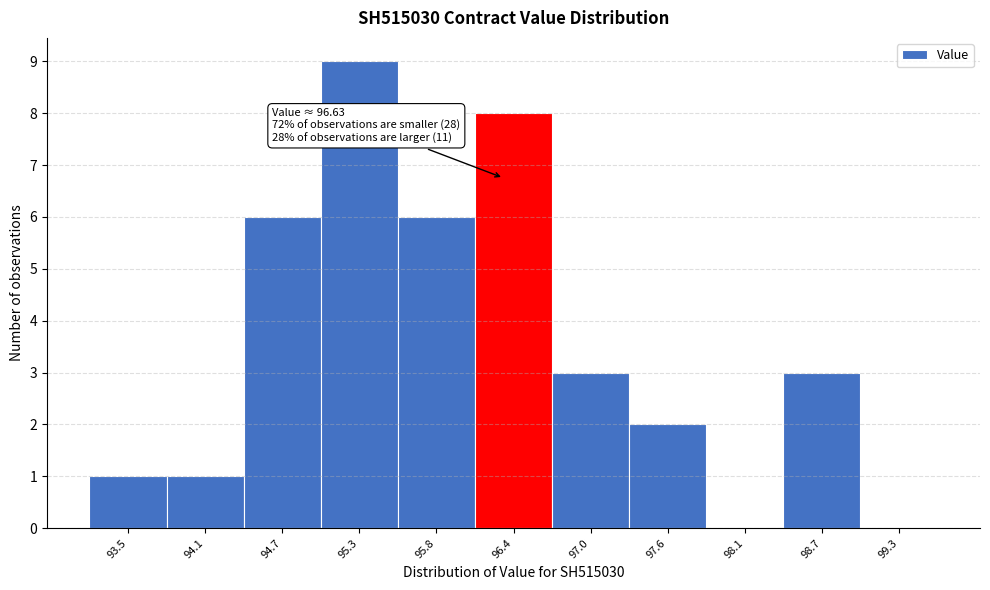

Reading left to right, what are all the values shown in this chart?

93.5=1	94.1=1	94.7=6	95.3=9	95.8=6	96.4=8	97.0=3	97.6=2	98.1=0	98.7=3	99.3=0